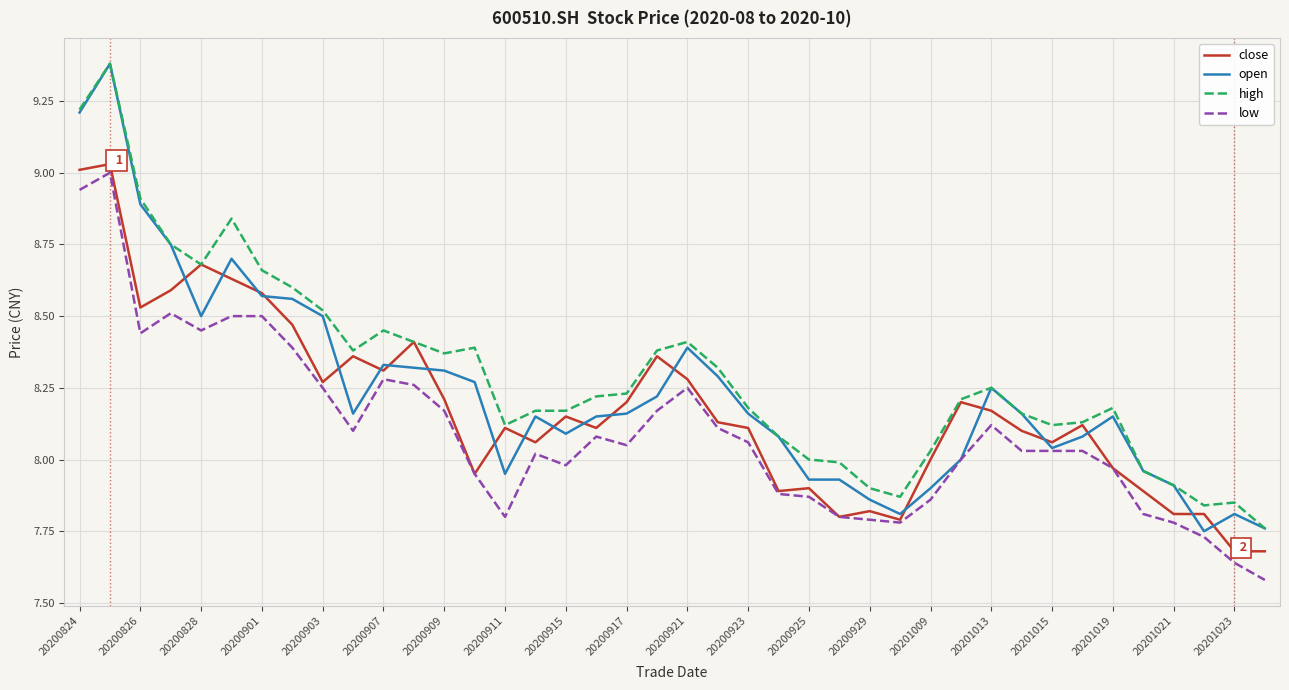

Rank the series by their average value, from highest to lowest.

high, open, close, low